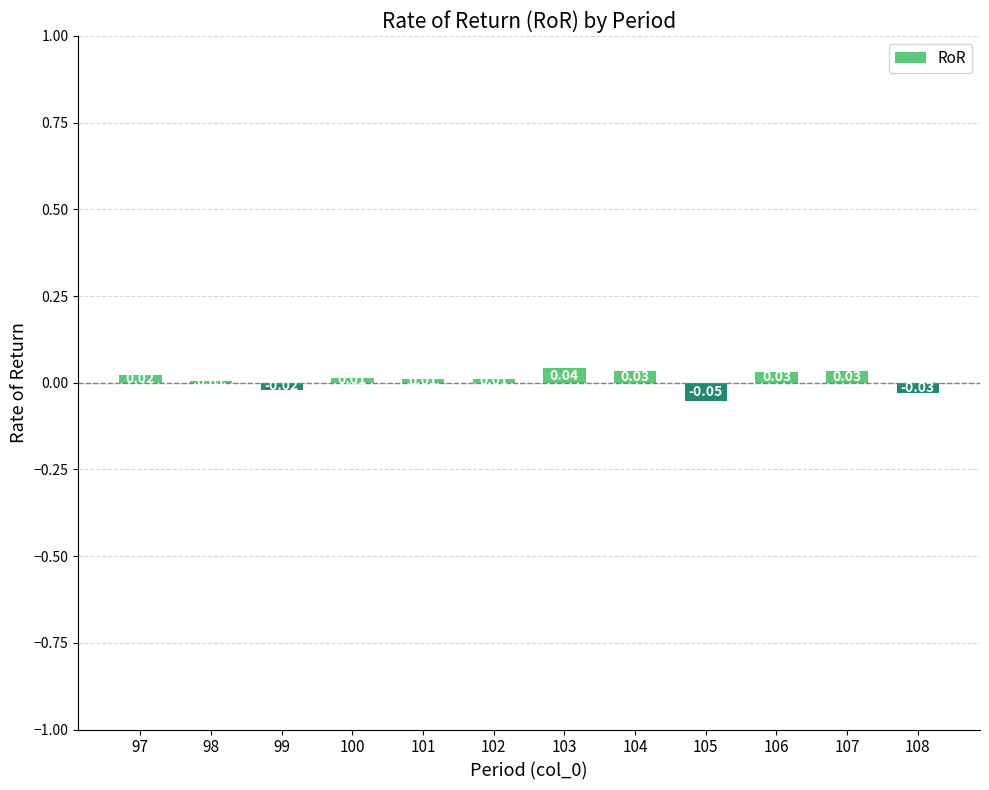

Between 104 and 106, which is larger?

104